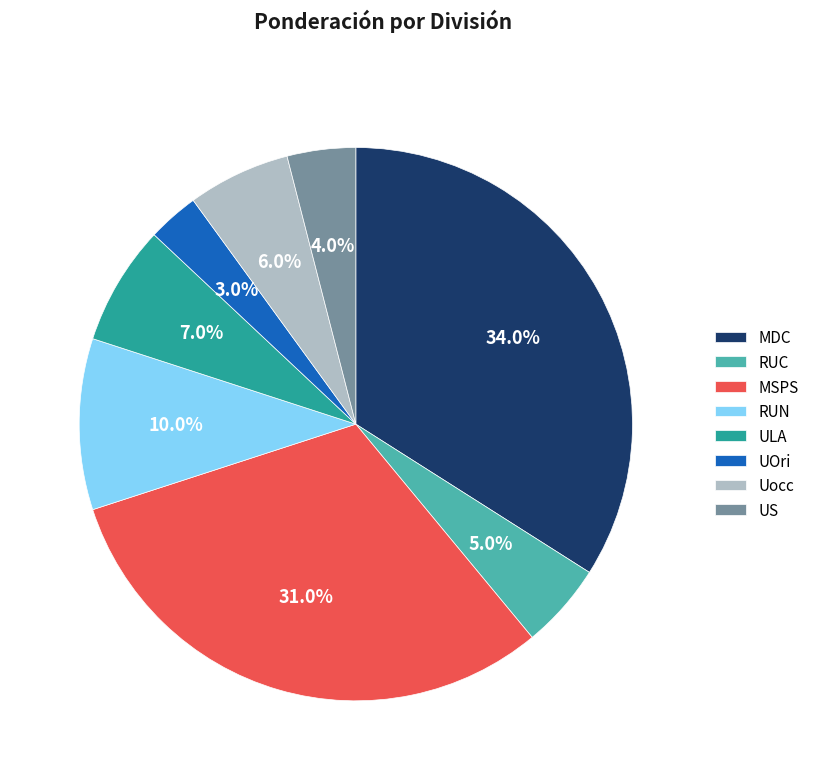

Is there any slice that represents more than half of the pie?

No